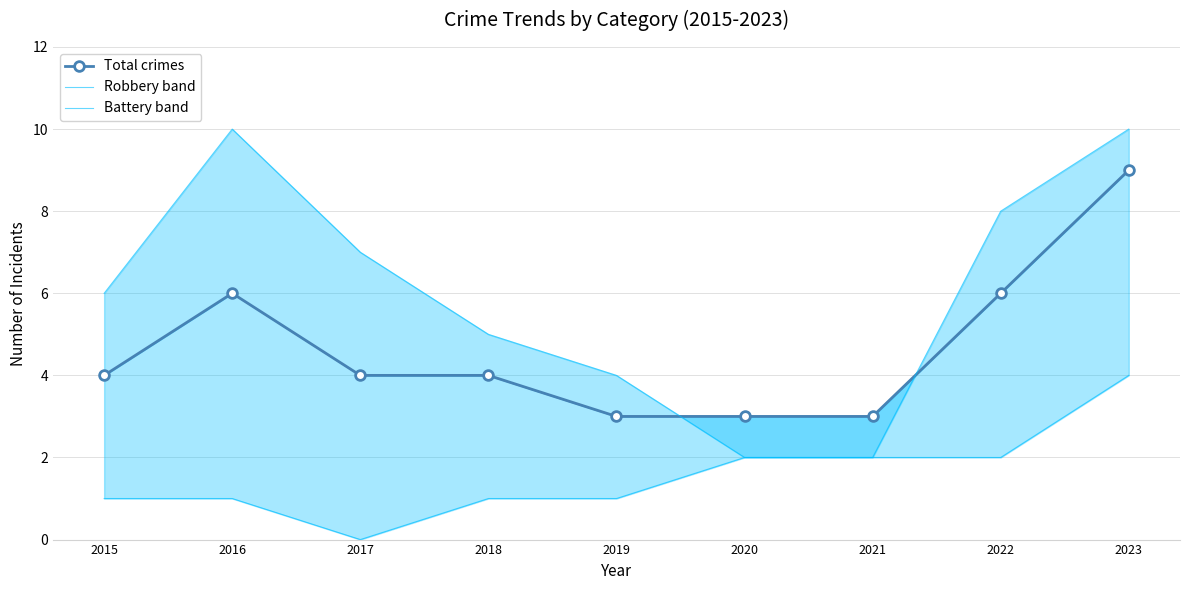

What is the difference between the highest and lowest values at 2019?

3